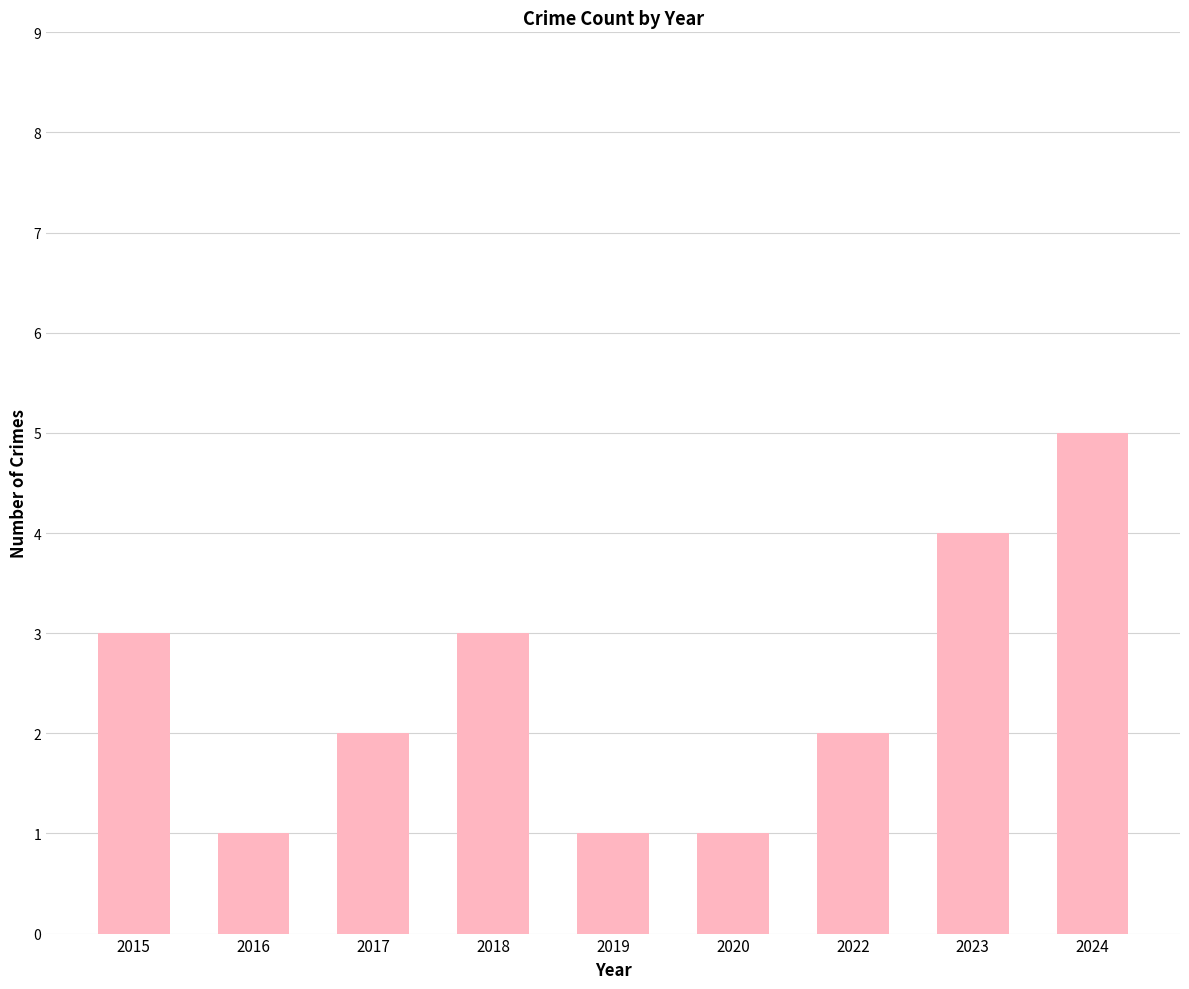

What is the sum of all values?

22